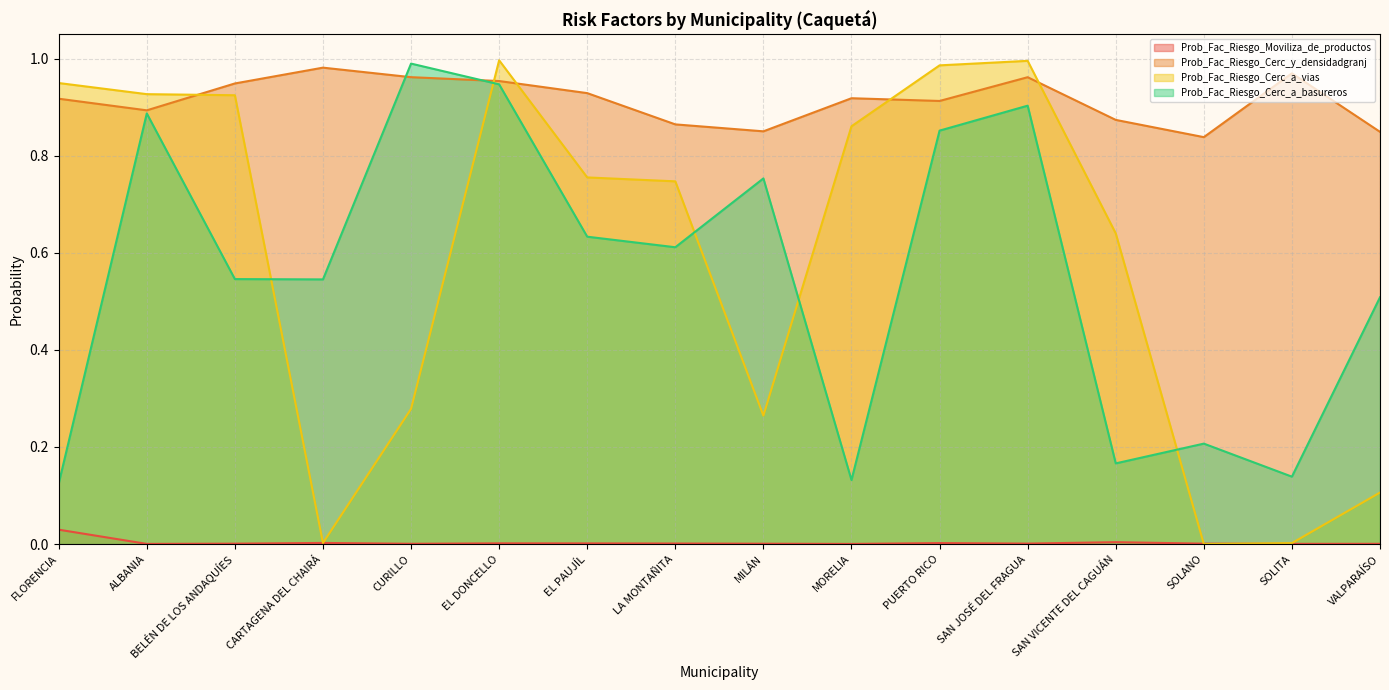

How many distinct data groups are displayed?

4